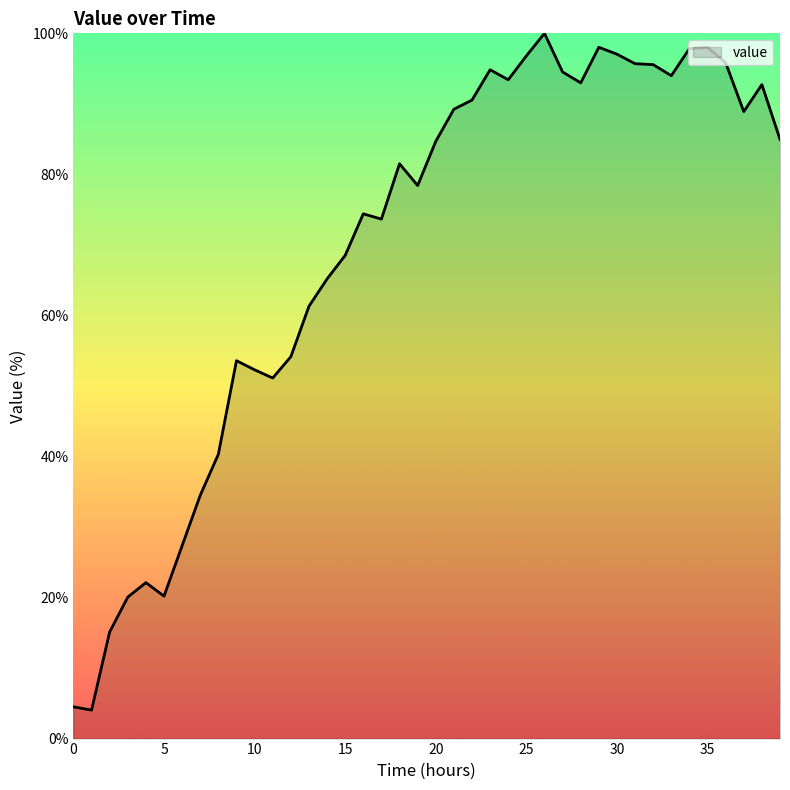

What is the greatest value displayed?

100.0